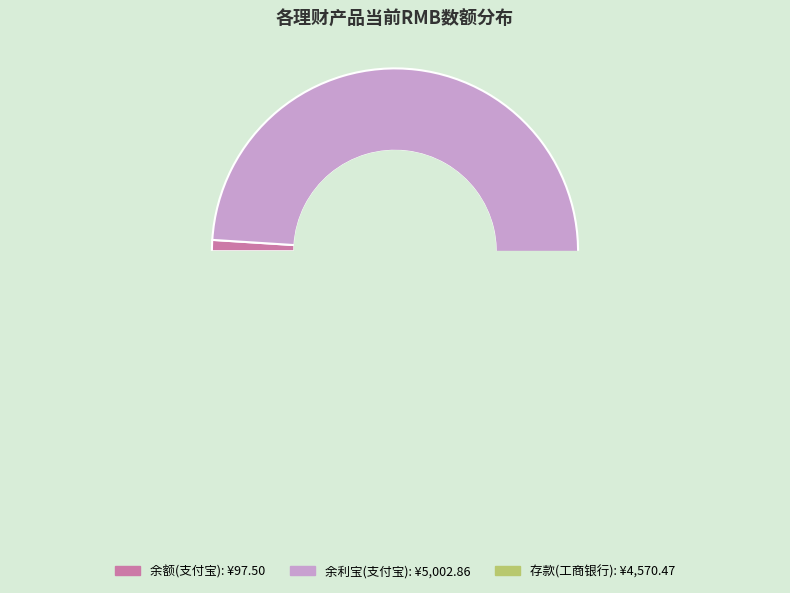

To the nearest percent, what is the average slice percentage?

33%